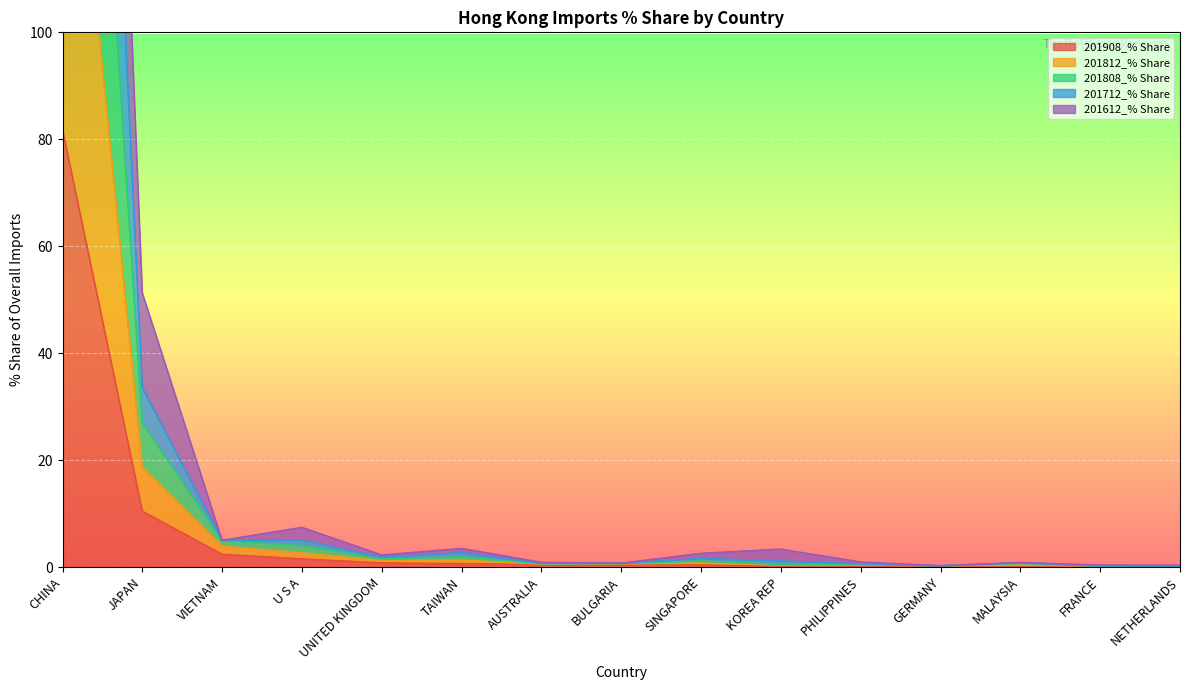

List the series in order of their peak value, highest first.

201612_% Share, 201812_% Share, 201808_% Share, 201712_% Share, 201908_% Share